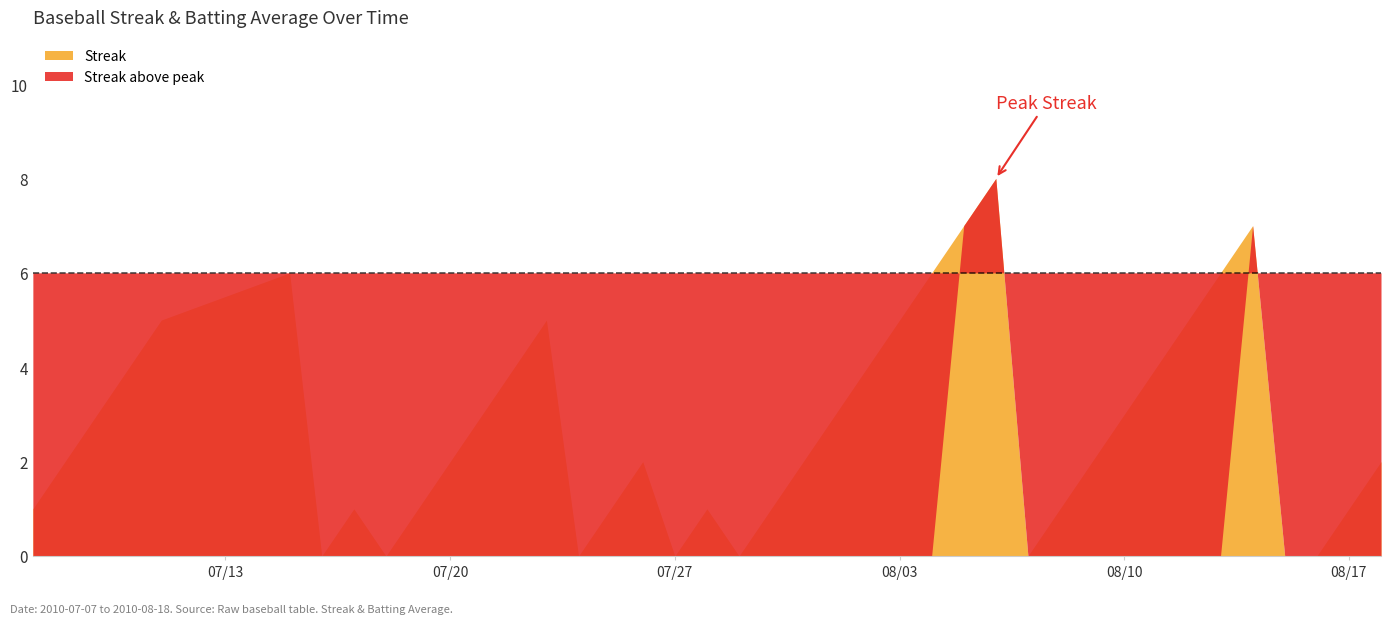

The value of Batting Average1 at 2010-08-05 is 0.1. True or false?

False